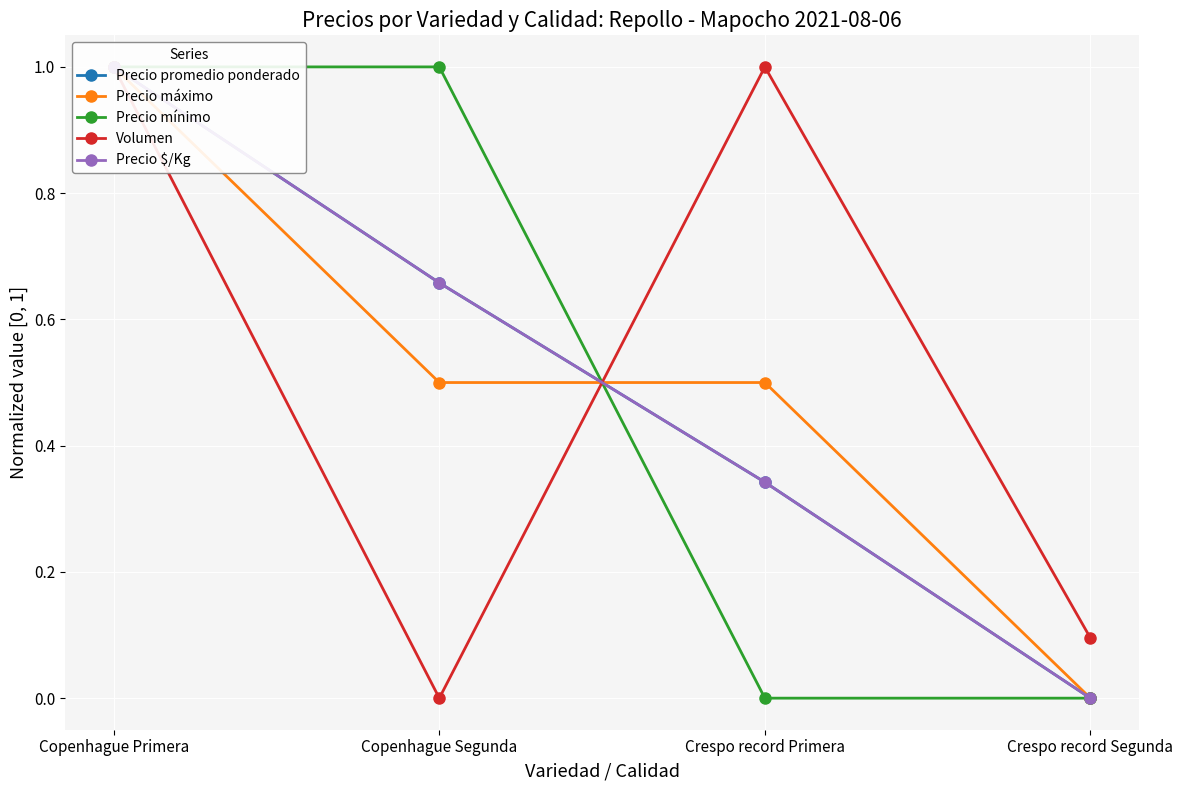

How many Precio máximo values are between 0 and 1?

4